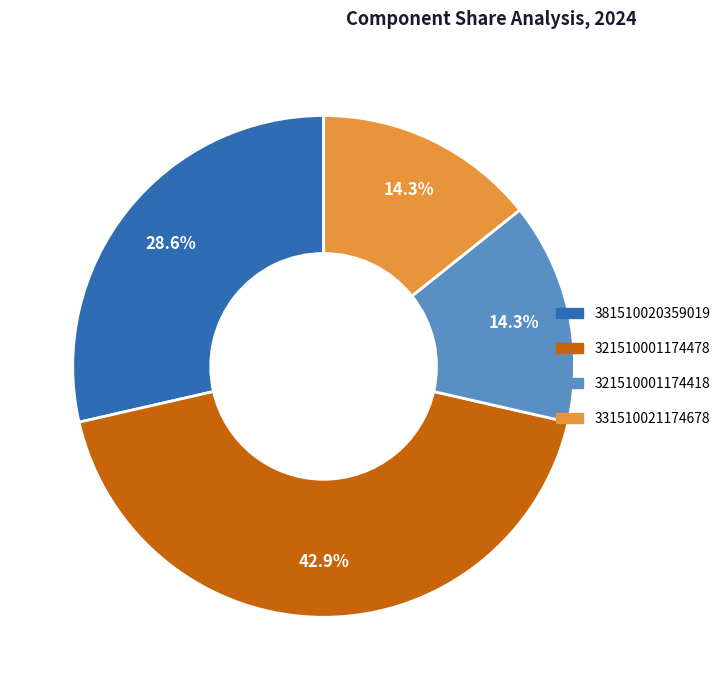

Is 381510020359019 the majority of the pie?

No